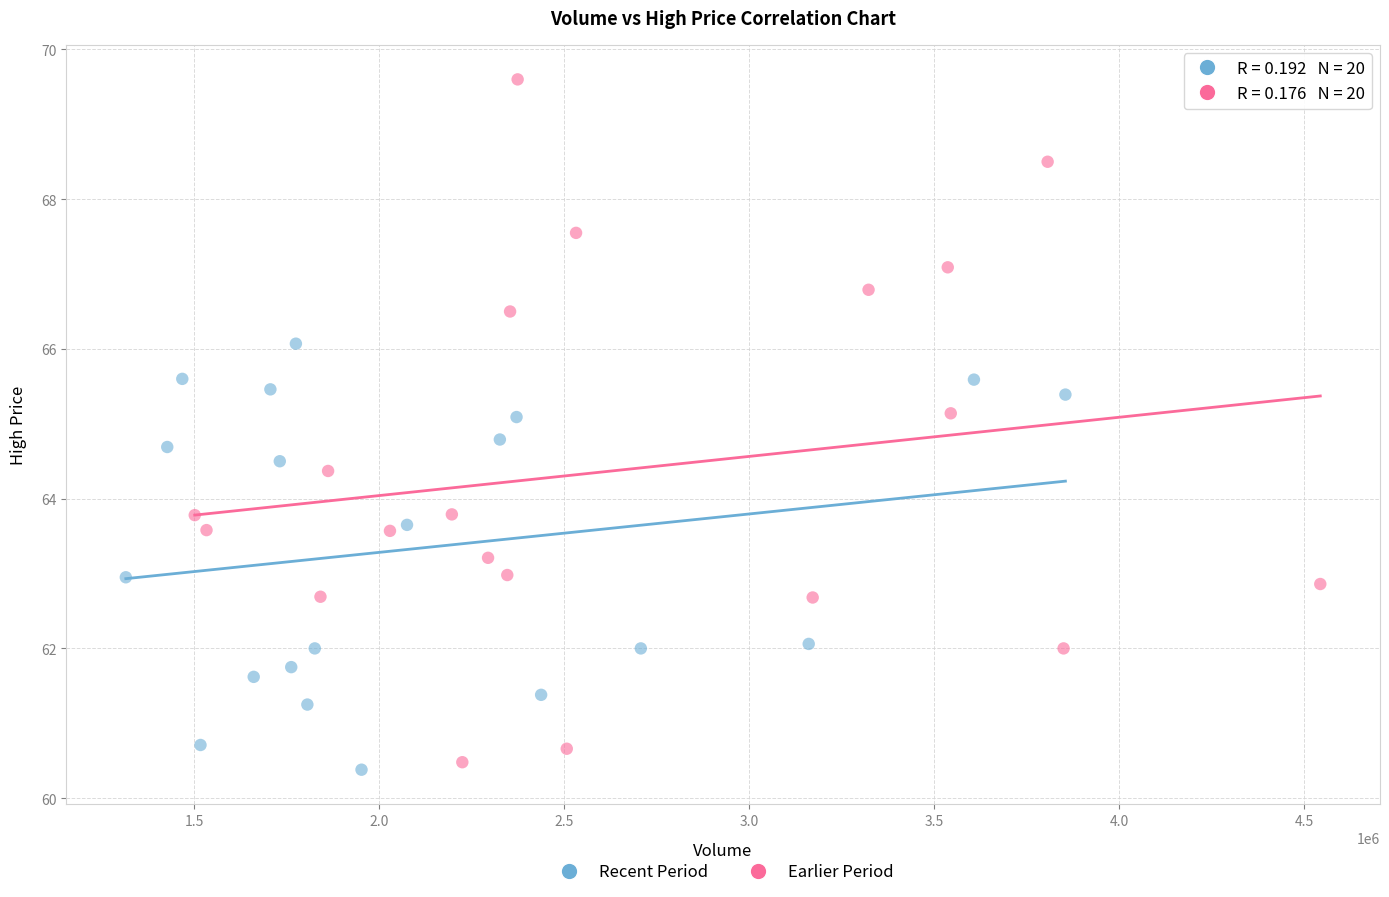

What are all the series names shown in the legend?

Recent Period, Earlier Period